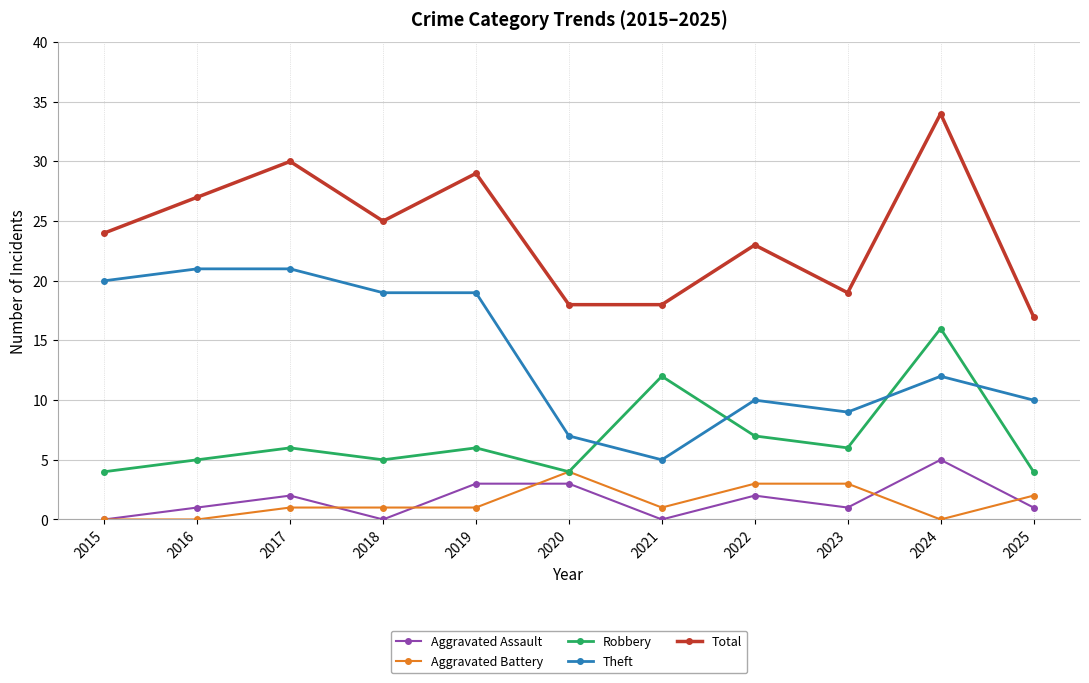

Reading left to right, transcribe all the data shown in this chart.

Aggravated Assault: 0	1	2	0	3	3	0	2	1	5	1
Aggravated Battery: 0	0	1	1	1	4	1	3	3	0	2
Robbery: 4	5	6	5	6	4	12	7	6	16	4
Theft: 20	21	21	19	19	7	5	10	9	12	10
Total: 24	27	30	25	29	18	18	23	19	34	17